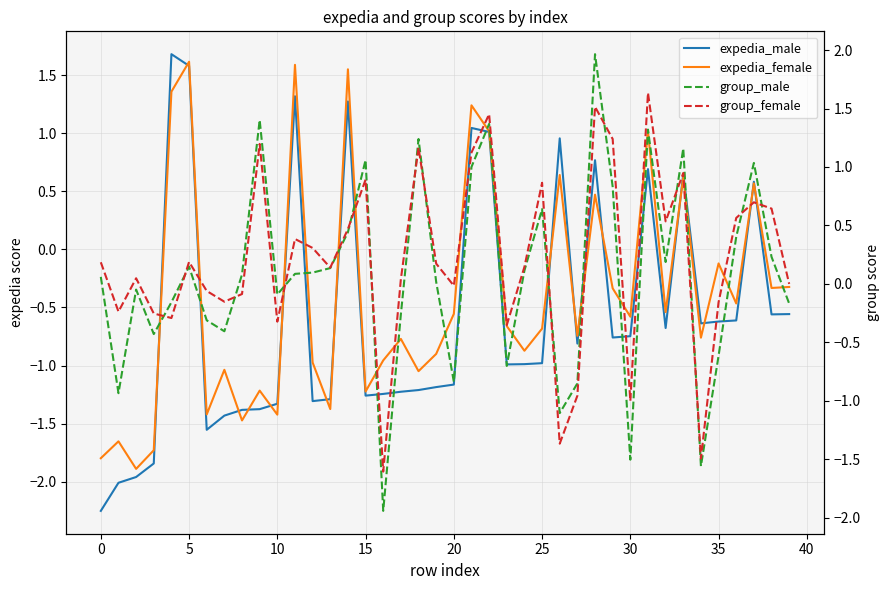

What is the difference between the expedia_female values at 29 and 35?

0.2